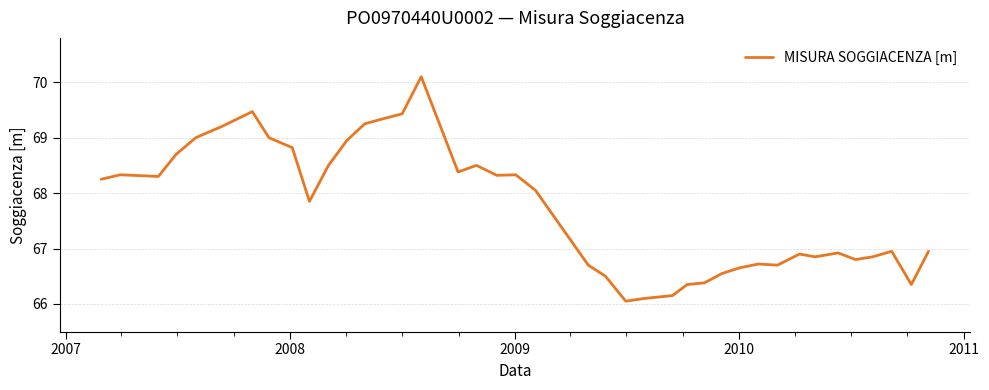

What is the greatest value displayed?

70.1